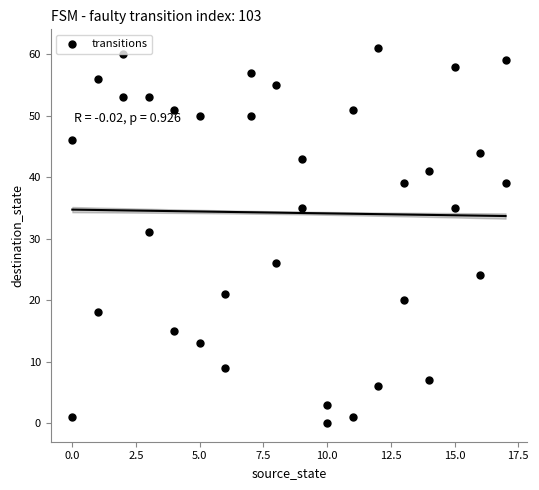

What Y value in the scatter plot is closest to 30?

31